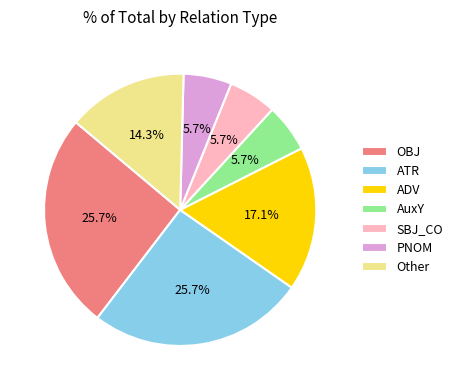

What percentage is NOT represented by AuxY?

94.3%